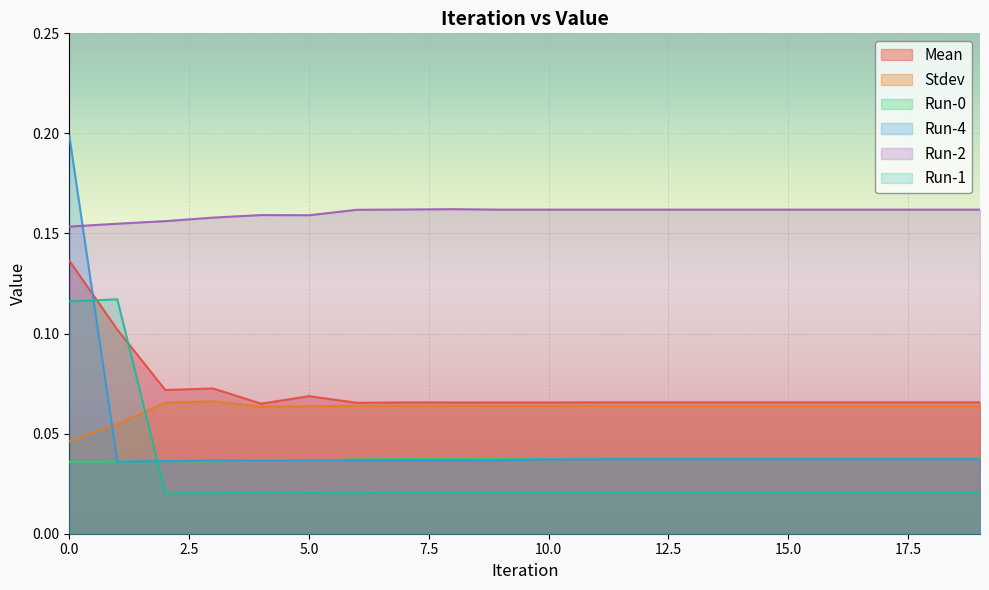

True or false: Stdev and Mean intersect in this chart.

False